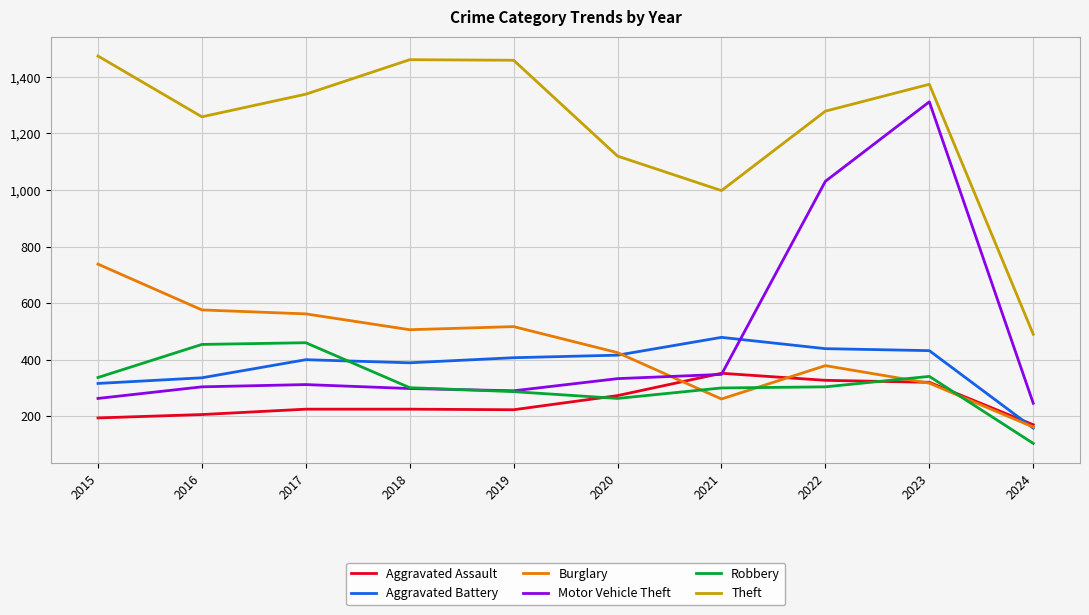

What value does the Motor Vehicle Theft series have at 2018, to the nearest 10?

300